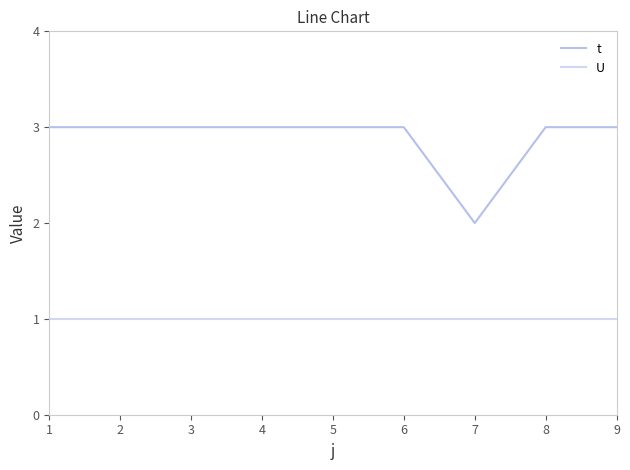

Reading left to right, transcribe all the data shown in this chart.

t: 3	3	3	3	3	3	2	3	3
U: 1	1	1	1	1	1	1	1	1